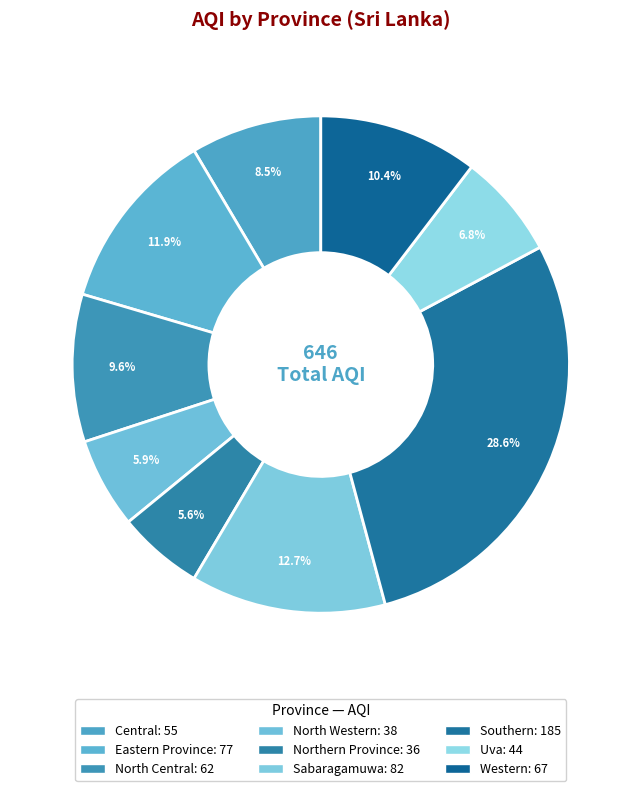

Count the number of slices in the pie.

9